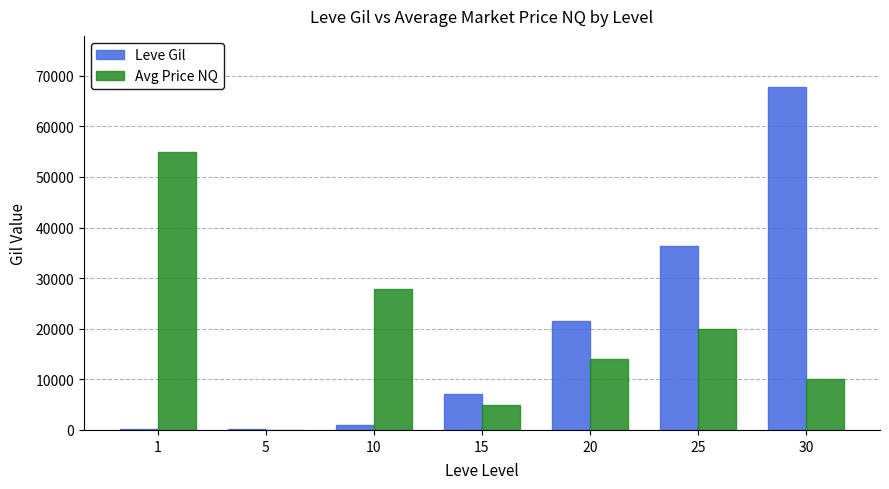

Which series changed the most between 1 and 10?

Avg Price NQ